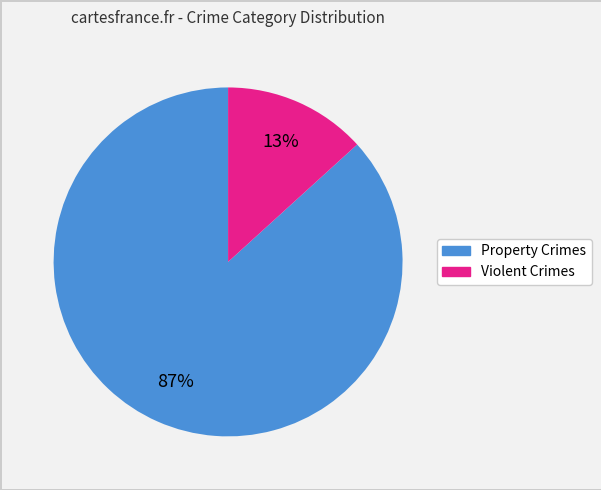

To the nearest percent, what is the average slice percentage?

50%